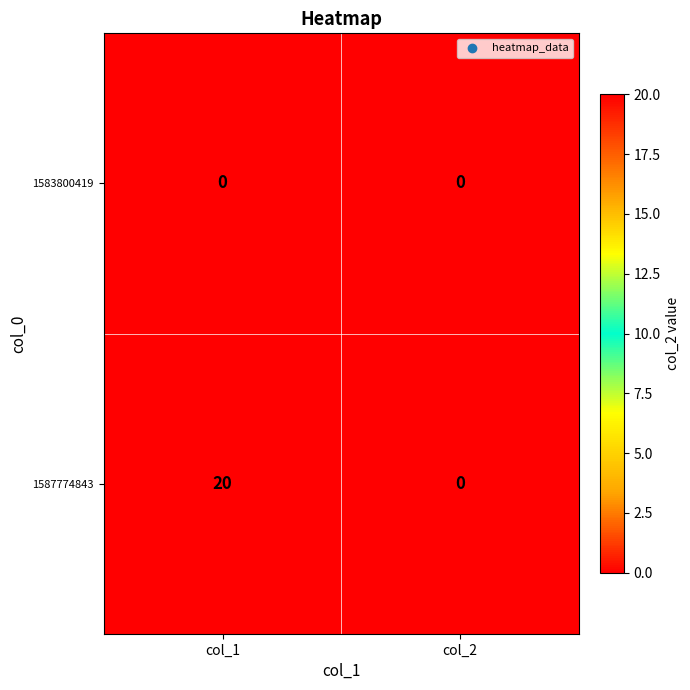

Reading left to right, transcribe all the data shown in this chart.

1583800419: col_1=0	col_2=0
1587774843: col_1=20	col_2=0